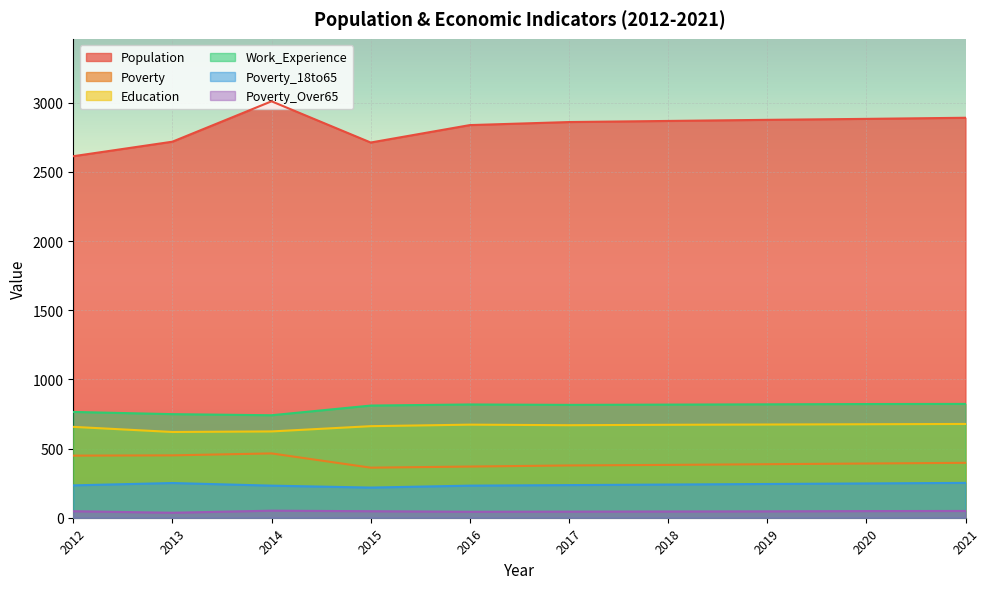

How many interior local peaks does the Population series have?

1